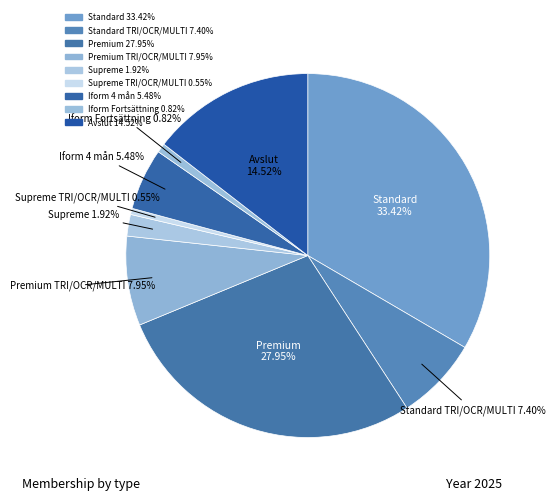

What is the largest slice in the pie chart?

Standard